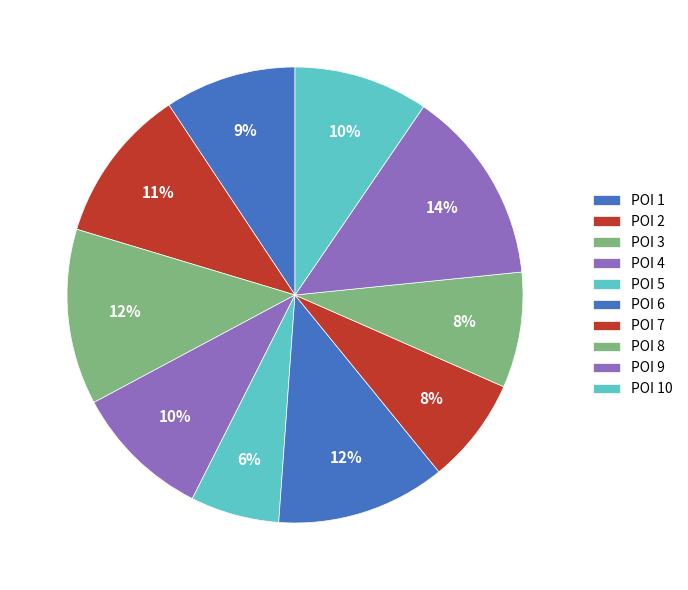

Count the number of slices in the pie.

10